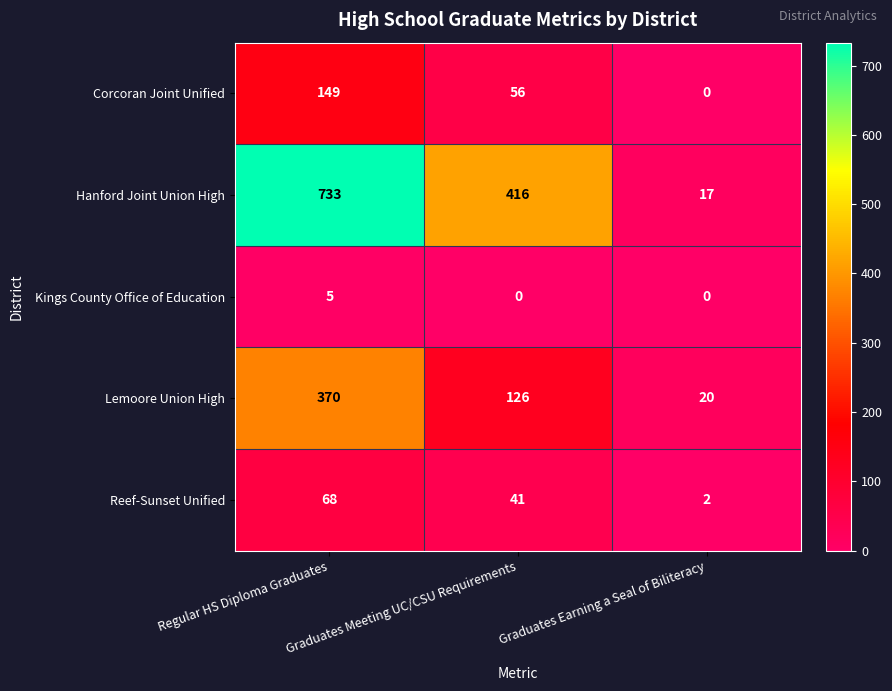

What is the sum of the Hanford Joint Union High values at Regular HS Diploma Graduates and Graduates Earning a Seal of Biliteracy?

750